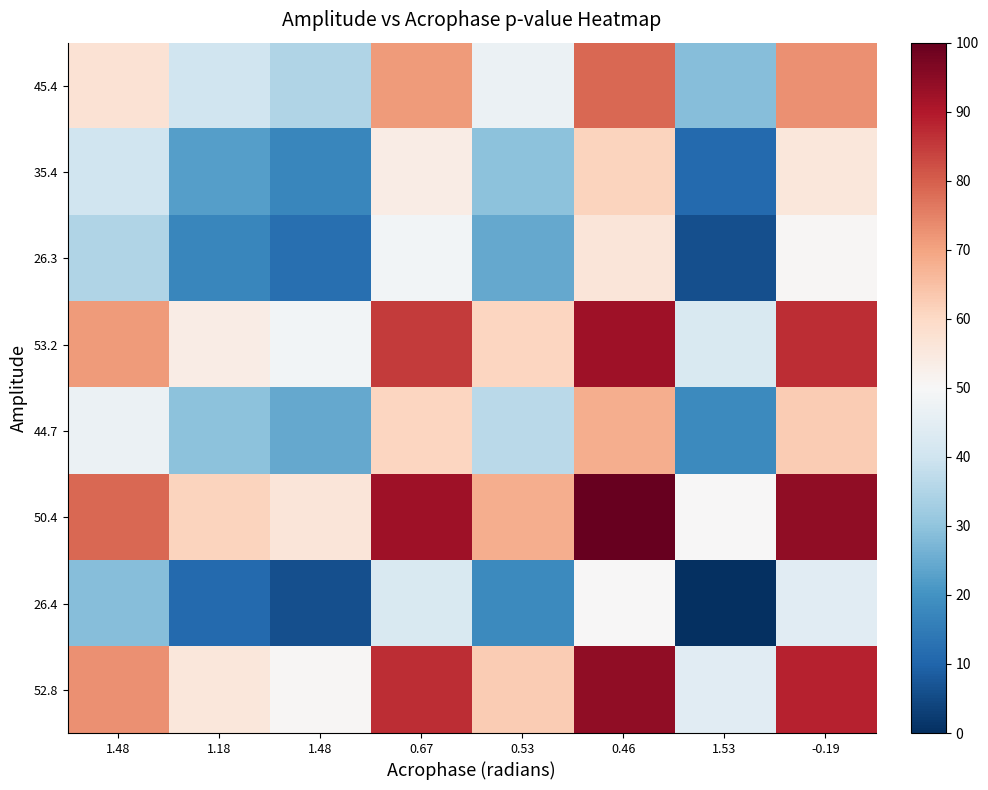

Which series has the largest total across all categories?

50.4